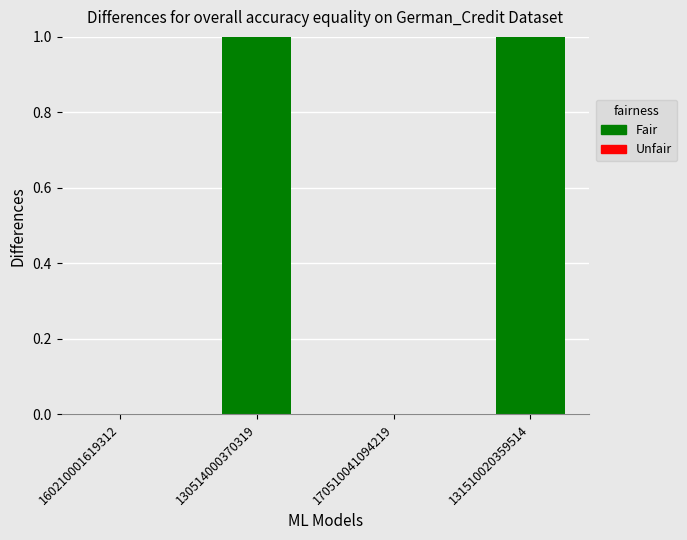

How many values are below 1?

2